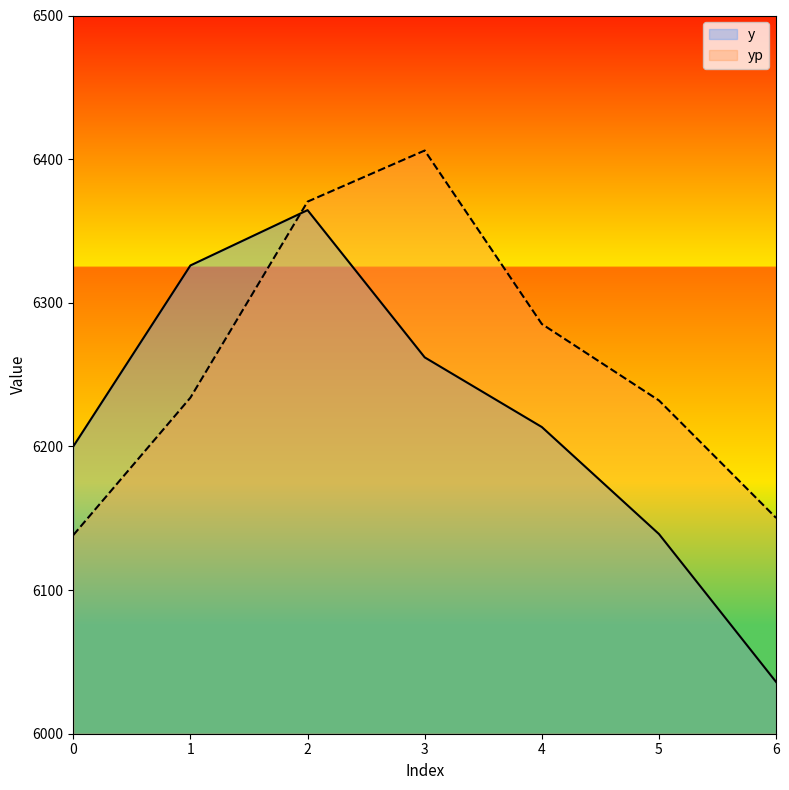

How many lines are shown in the chart?

2